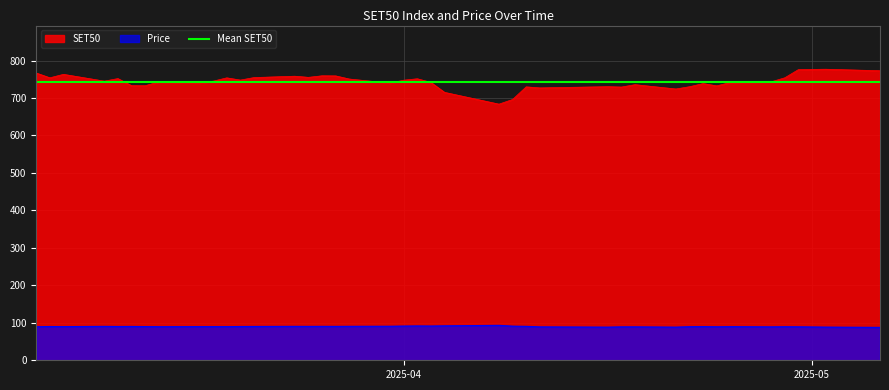

Is the value of SET50 at 0 greater than the value of Price at 16?

Yes